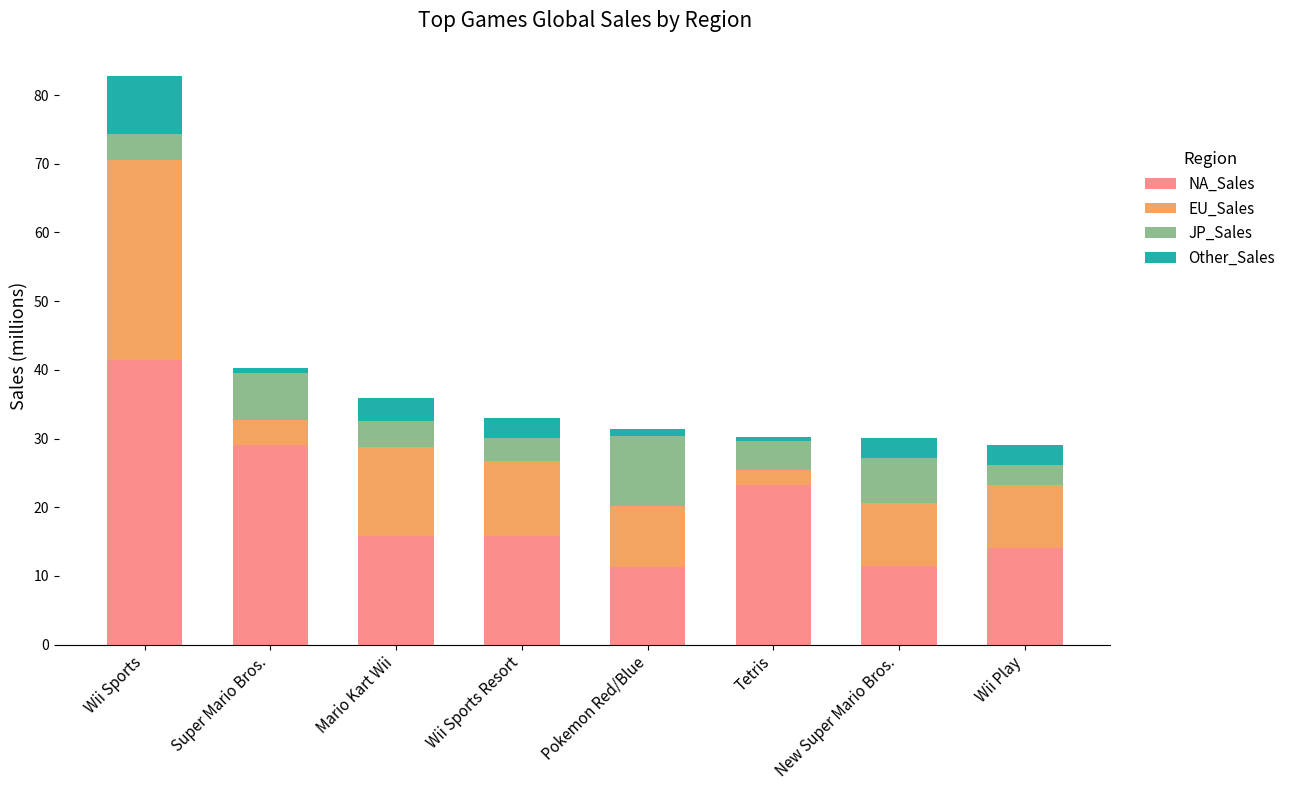

What is the lowest value of the NA_Sales series?

11.3